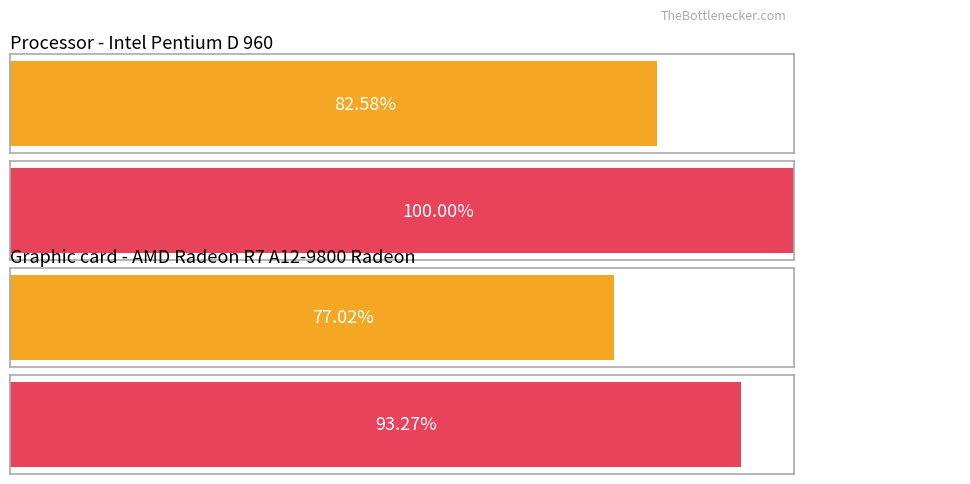

Rank the series by their average value, from highest to lowest.

Maximum utilization, Average utilization